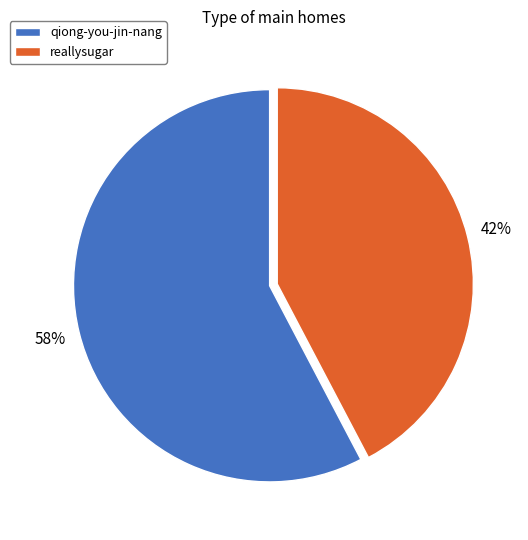

Which slice is the largest?

qiong-you-jin-nang